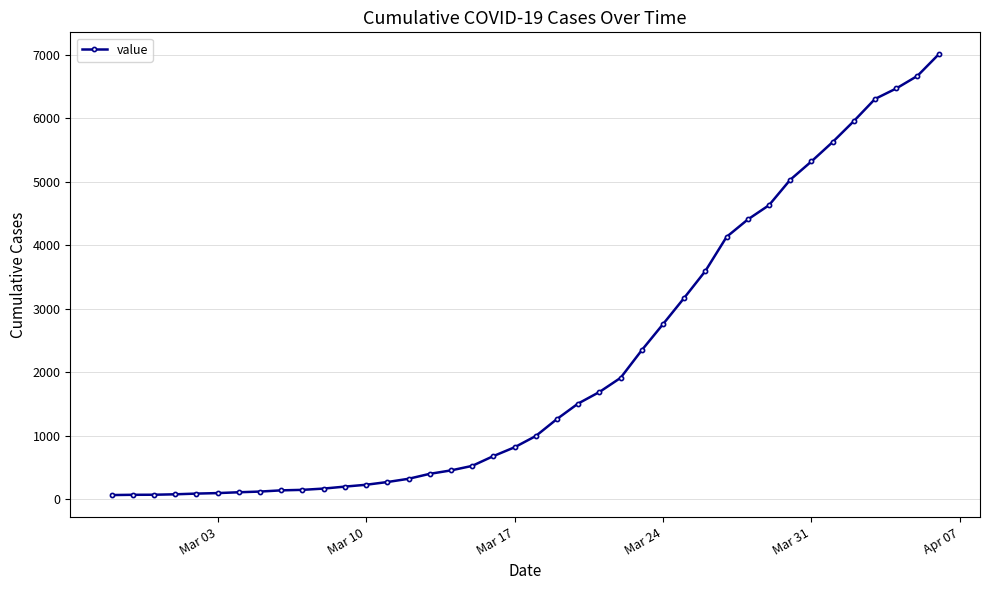

What is the greatest value displayed?

7003